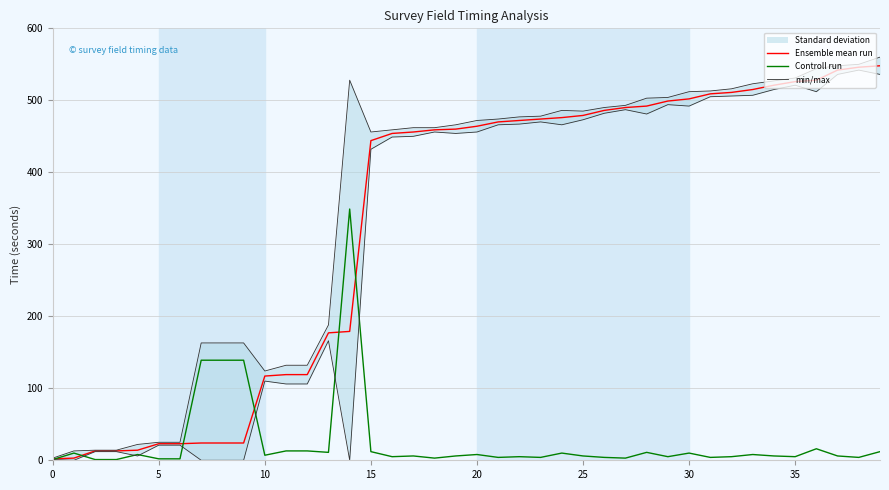

Is it true that min/max equals 477 at 22?

True